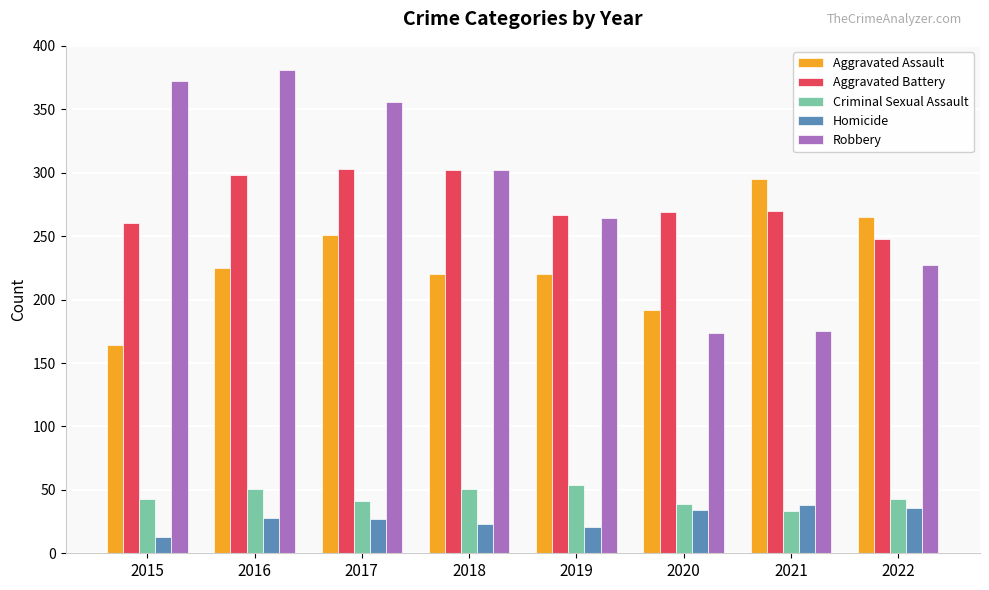

What is the difference between the maximum and second lowest values in the Homicide series?

17